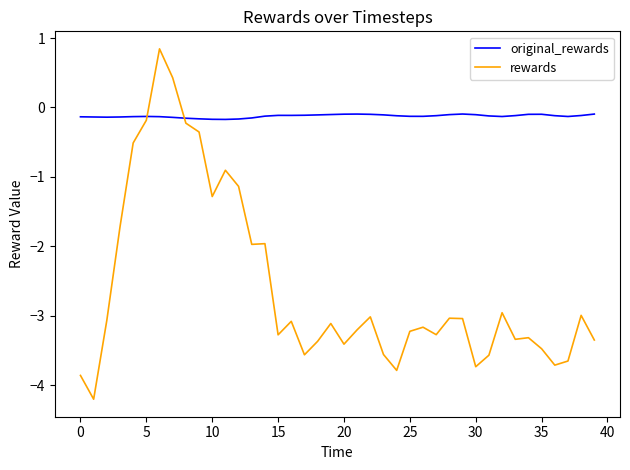

Rank the series by their average value, from highest to lowest.

original_rewards, rewards